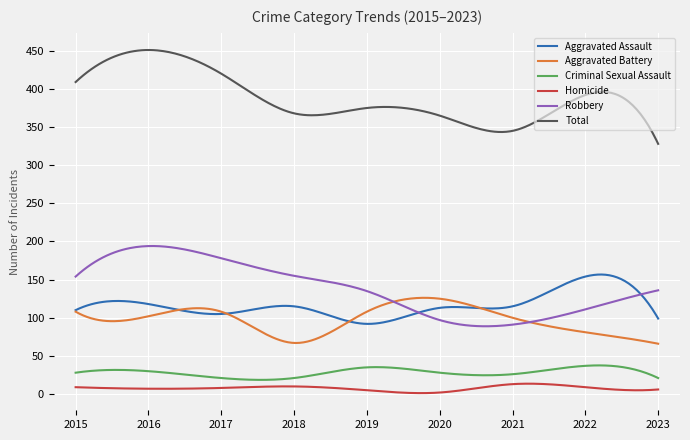

What is the minimum value for Aggravated Assault?

92.0